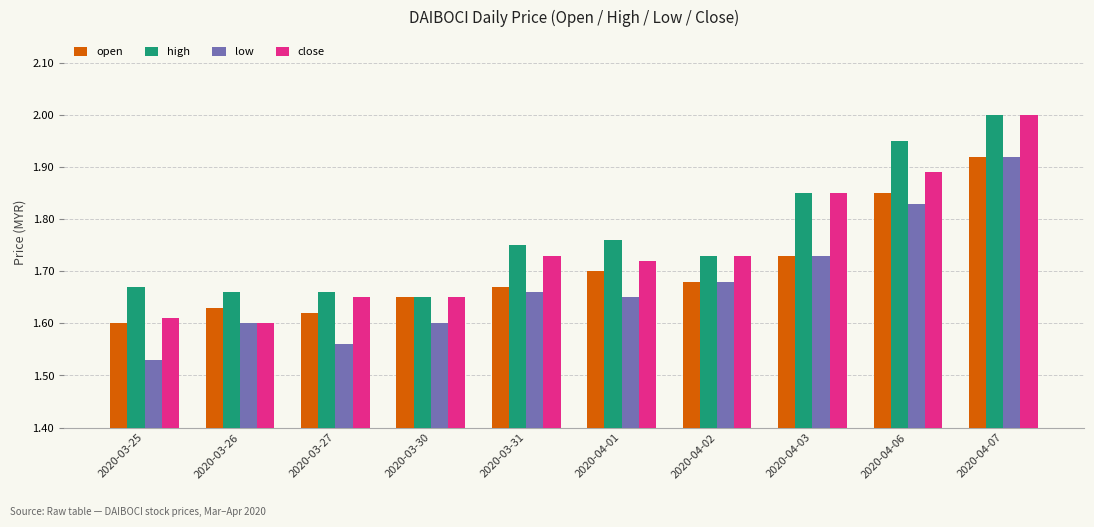

What is the label of the 3rd bar from the left?

2020-03-27